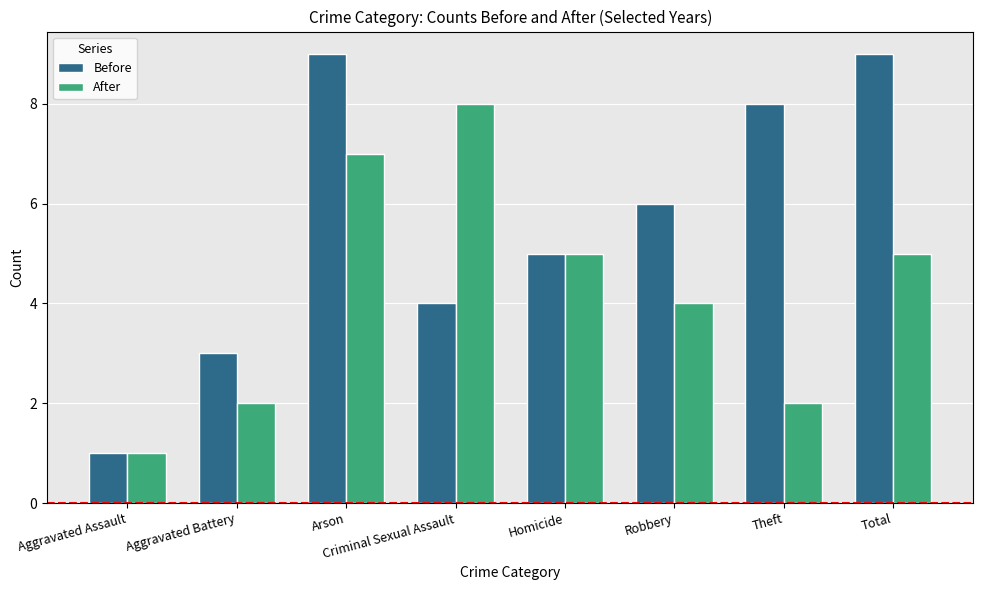

What is the difference between the maximum and minimum values in the After series?

7